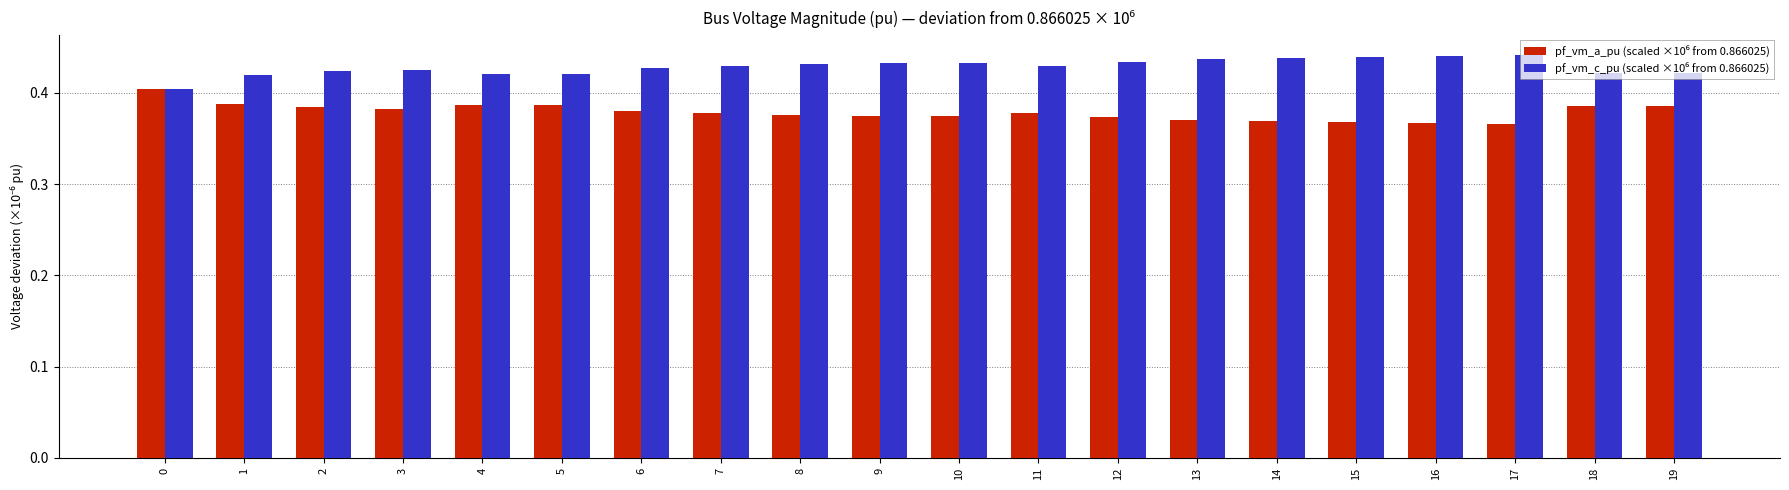

At how many categories does at least one series exceed 0?

20